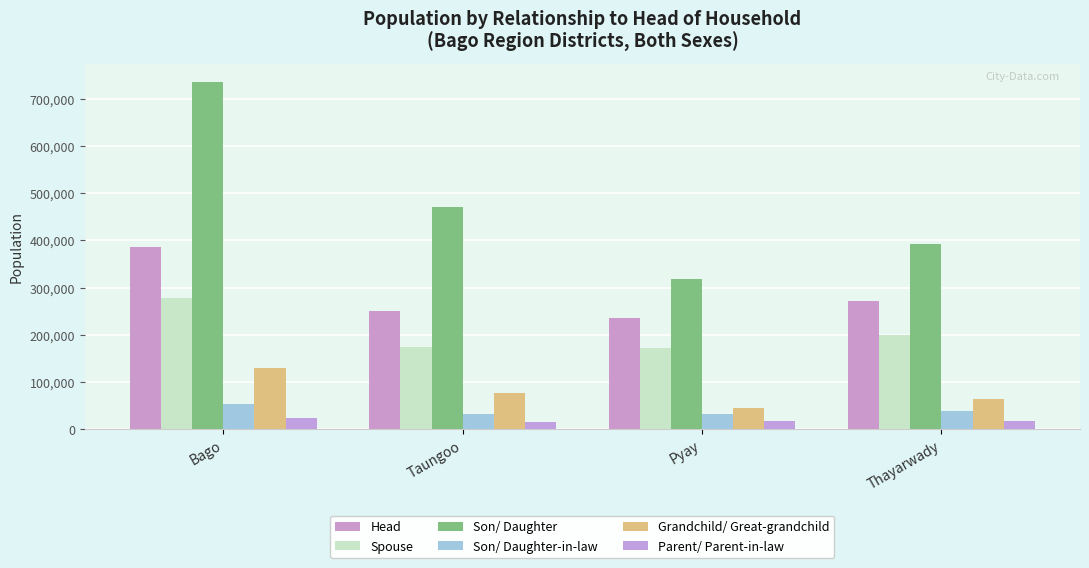

Does the chart contain stacked bars?

No